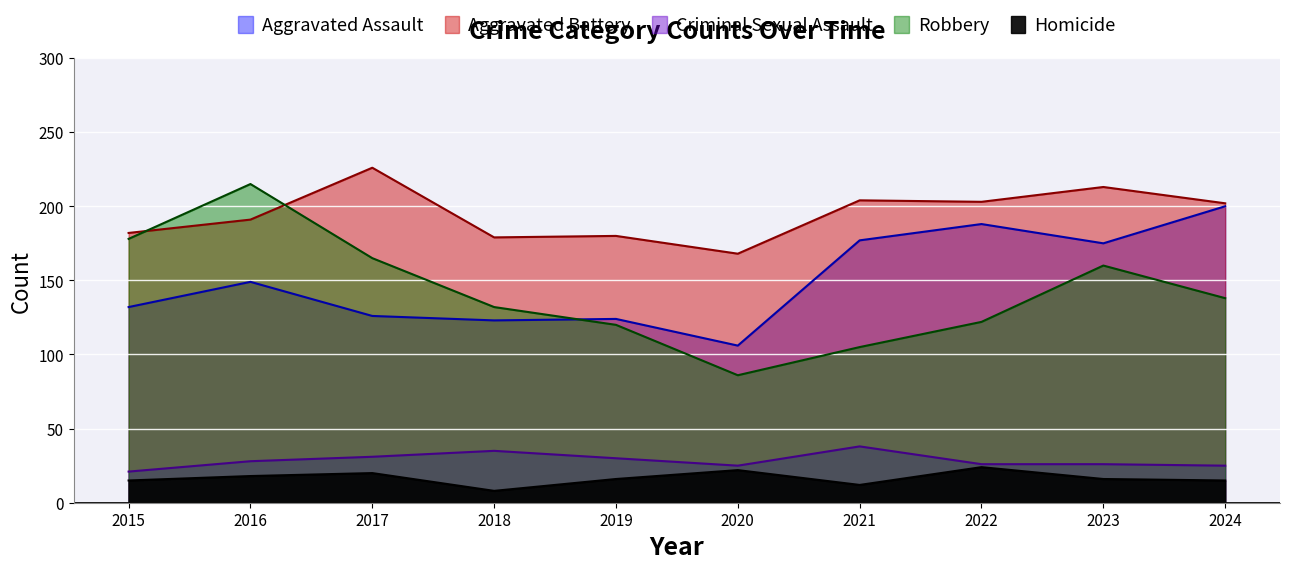

Reading right to left, extract all data points from this chart.

Aggravated Assault: 2024=200	2023=175	2022=188	2021=177	2020=106	2019=124	2018=123	2017=126	2016=149	2015=132
Aggravated Battery: 2024=202	2023=213	2022=203	2021=204	2020=168	2019=180	2018=179	2017=226	2016=191	2015=182
Criminal Sexual Assault: 2024=25	2023=26	2022=26	2021=38	2020=25	2019=30	2018=35	2017=31	2016=28	2015=21
Robbery: 2024=138	2023=160	2022=122	2021=105	2020=86	2019=120	2018=132	2017=165	2016=215	2015=178
Homicide: 2024=15	2023=16	2022=24	2021=12	2020=22	2019=16	2018=8	2017=20	2016=18	2015=15